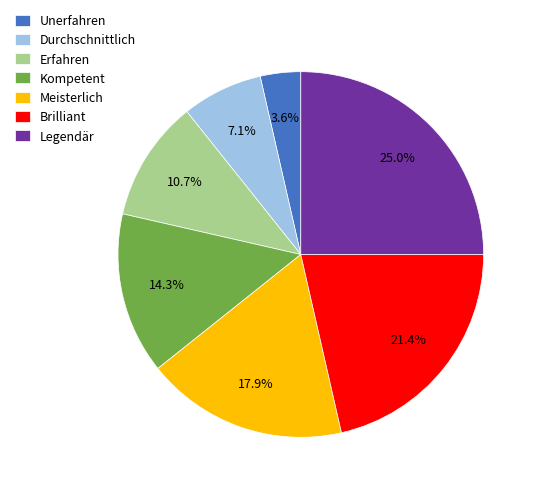

Combined, do Brilliant and Kompetent account for over 50%?

No